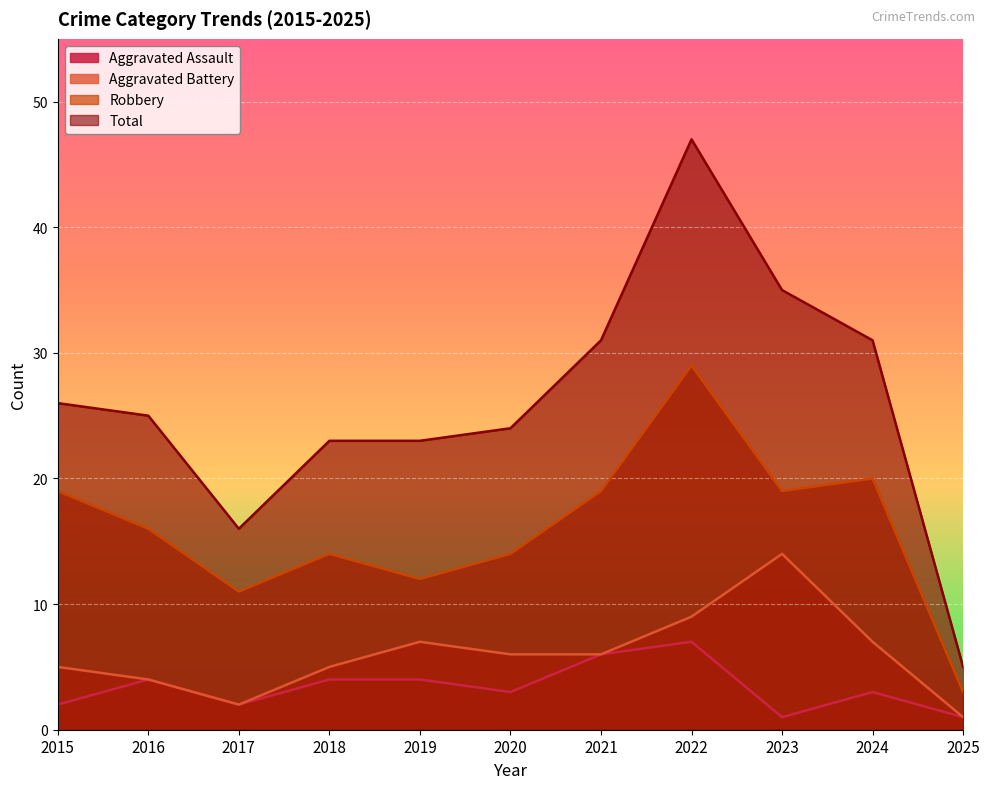

The Robbery series shows 14 at 2020. True or false?

True